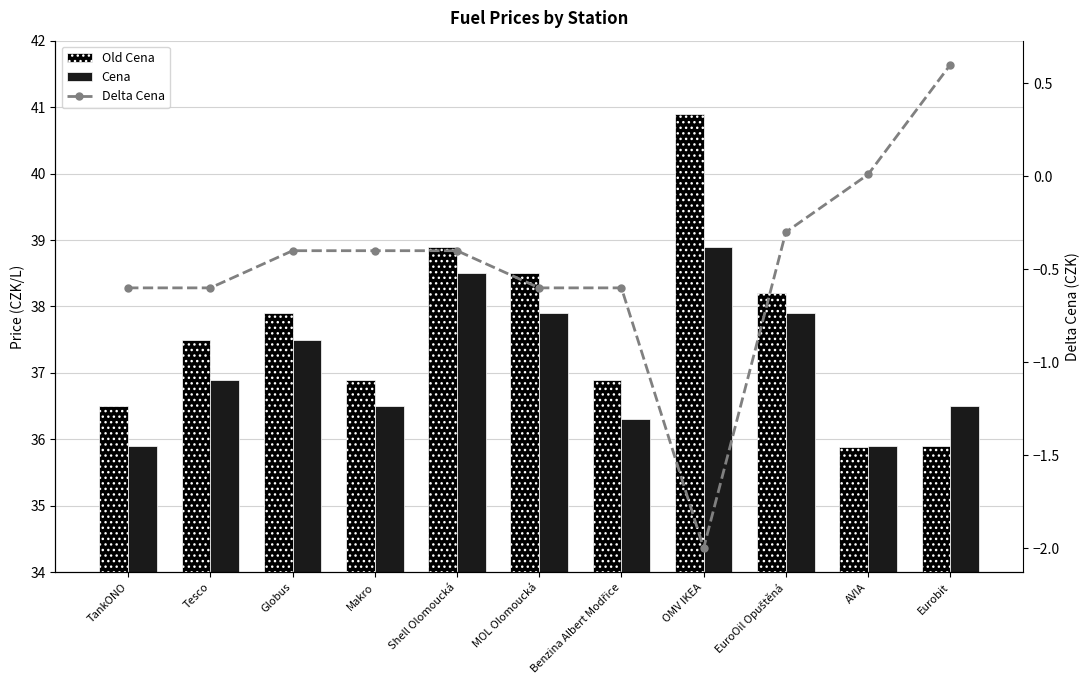

Reading left to right, what are all the values shown in this chart?

Old Cena: 36.5	37.5	37.9	36.9	38.9	38.5	36.9	40.9	38.2	35.9	35.9
Cena: 35.9	36.9	37.5	36.5	38.5	37.9	36.3	38.9	37.9	35.9	36.5
Delta Cena: -0.6	-0.6	-0.4	-0.4	-0.4	-0.6	-0.6	-2.0	-0.3	0.0	0.6